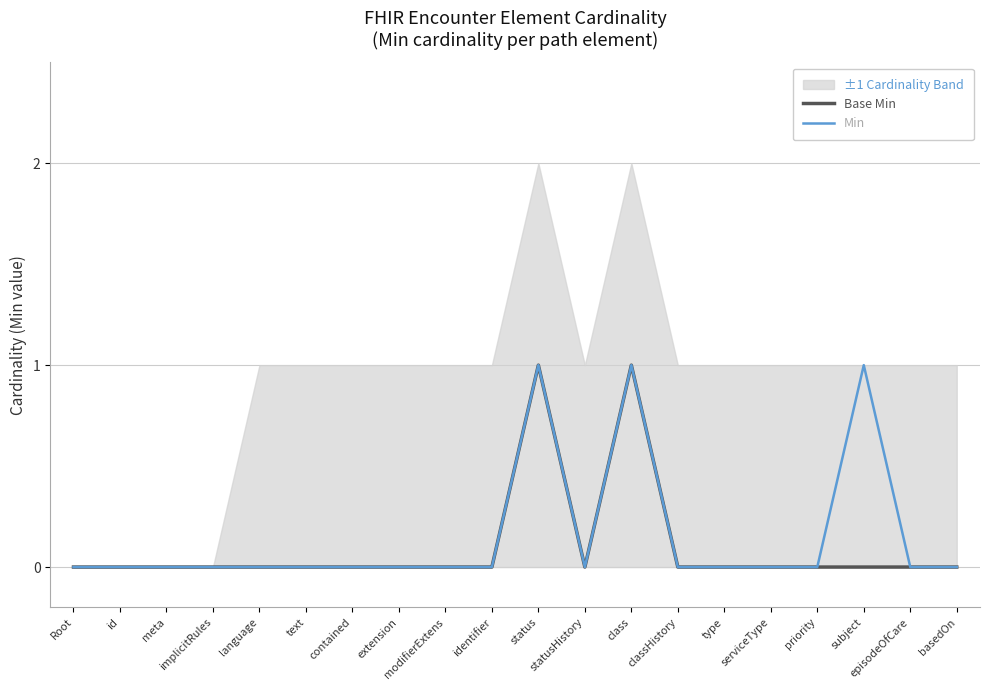

True or false: Min has a value of 1 at subject.

True